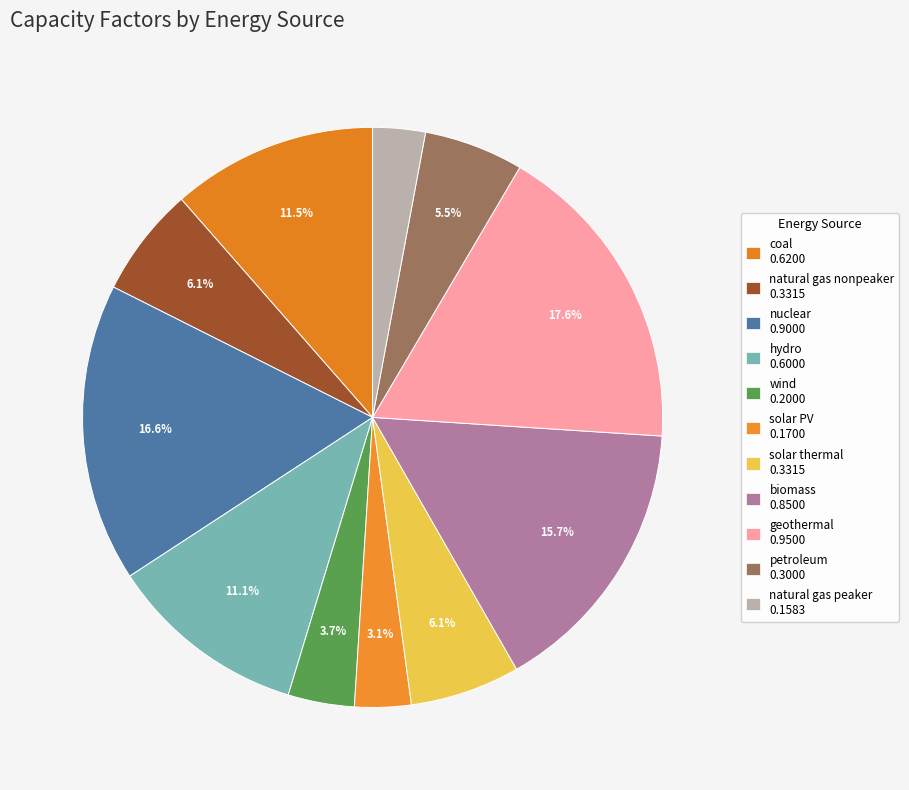

To the nearest percent, what portion does wind represent?

4%